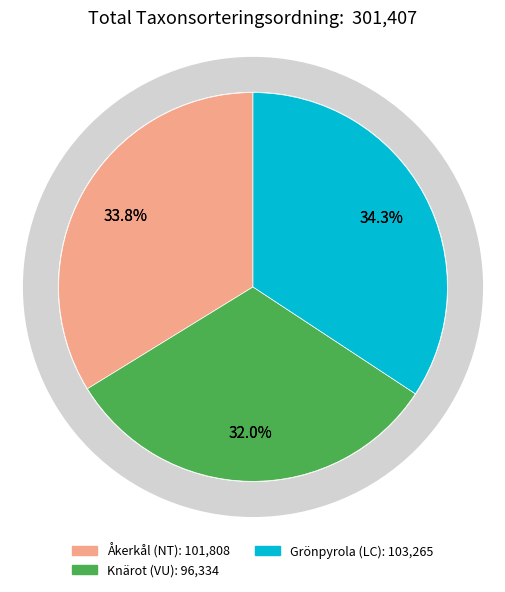

What is the change in value from Åkerkål (NT) to Grönpyrola (LC)?

+1457